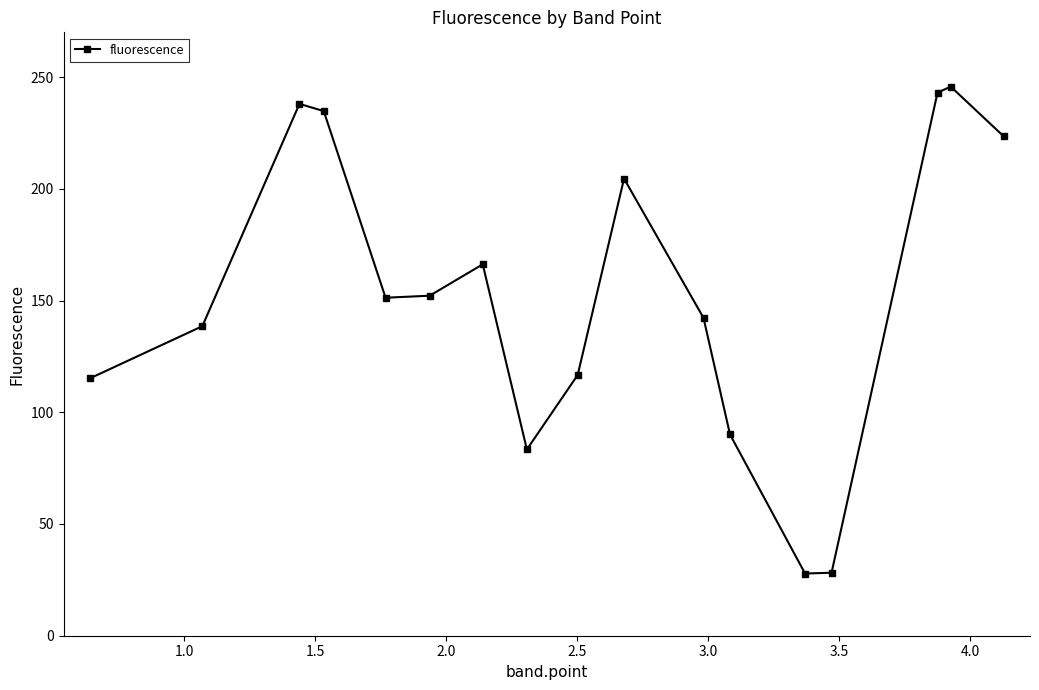

How many points are lower than both their immediate neighbors (excluding endpoints)?

3